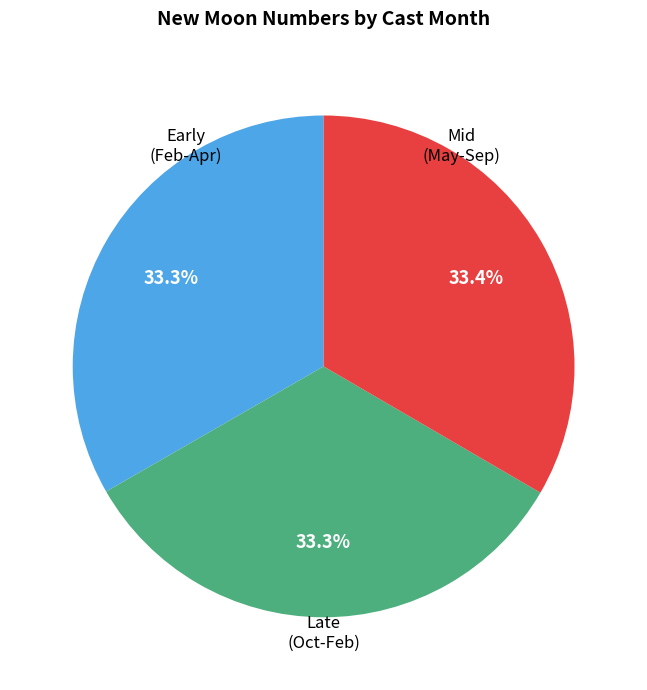

Is there any slice that represents more than half of the pie?

No